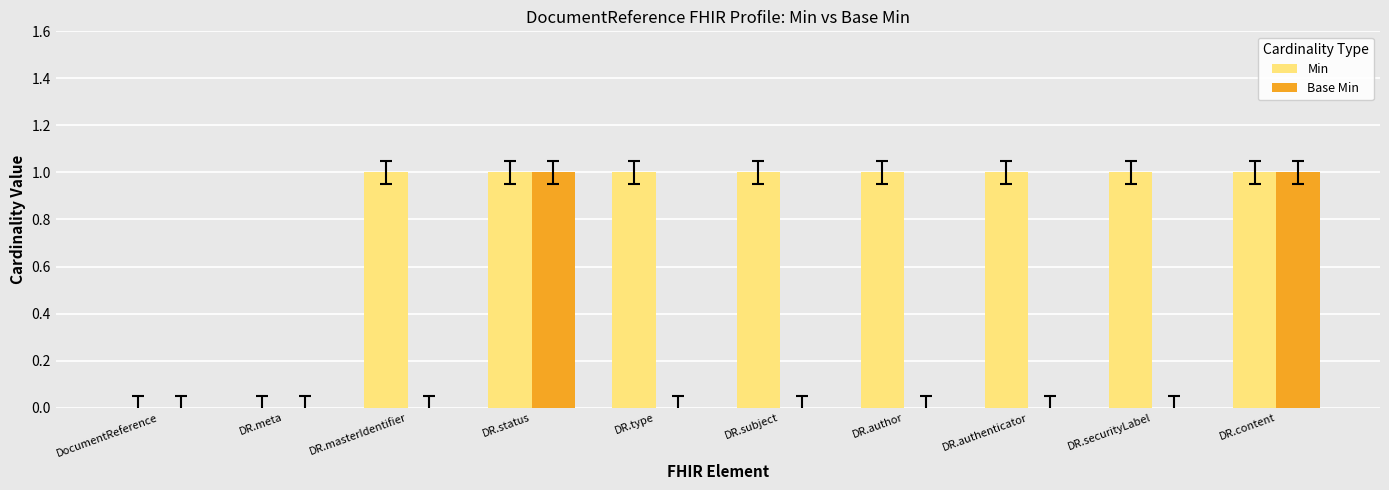

Between DR.author and DR.content, which series saw the biggest shift?

Base Min